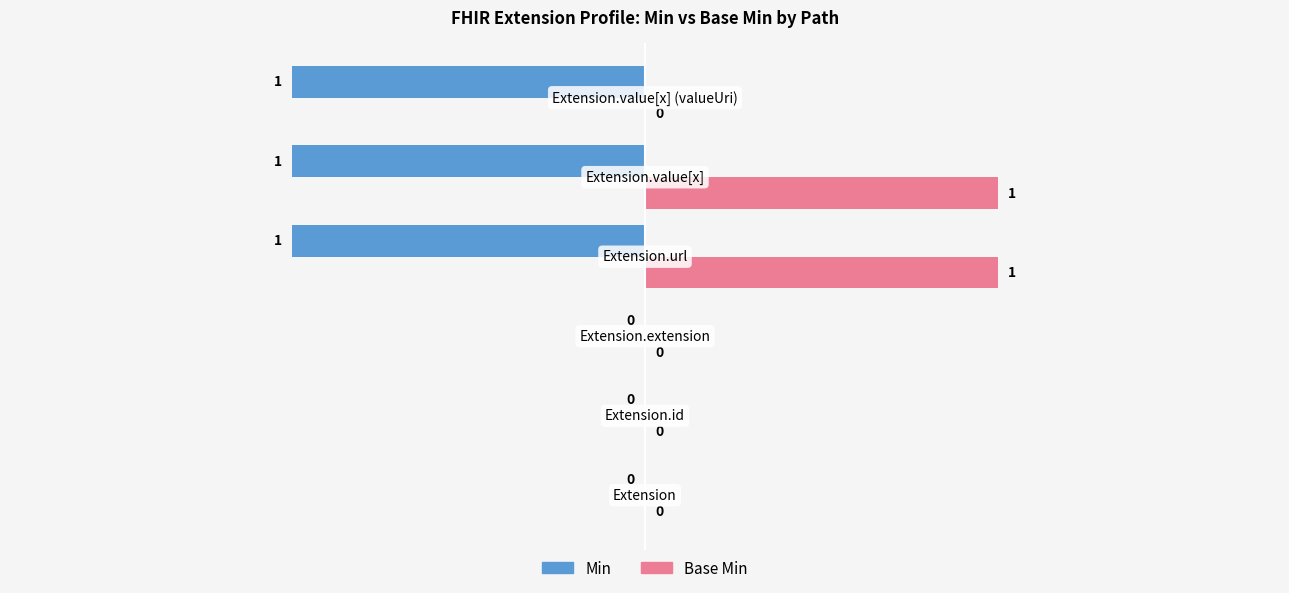

How many data points does each series have?

6